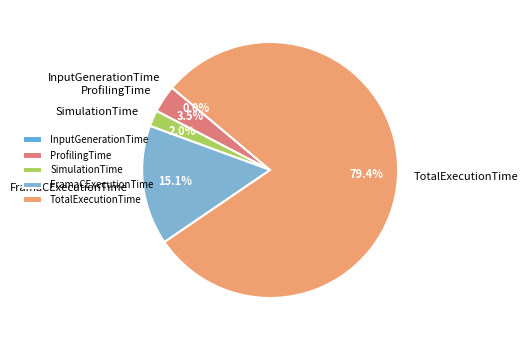

Between SimulationTime and TotalExecutionTime, which is larger?

TotalExecutionTime